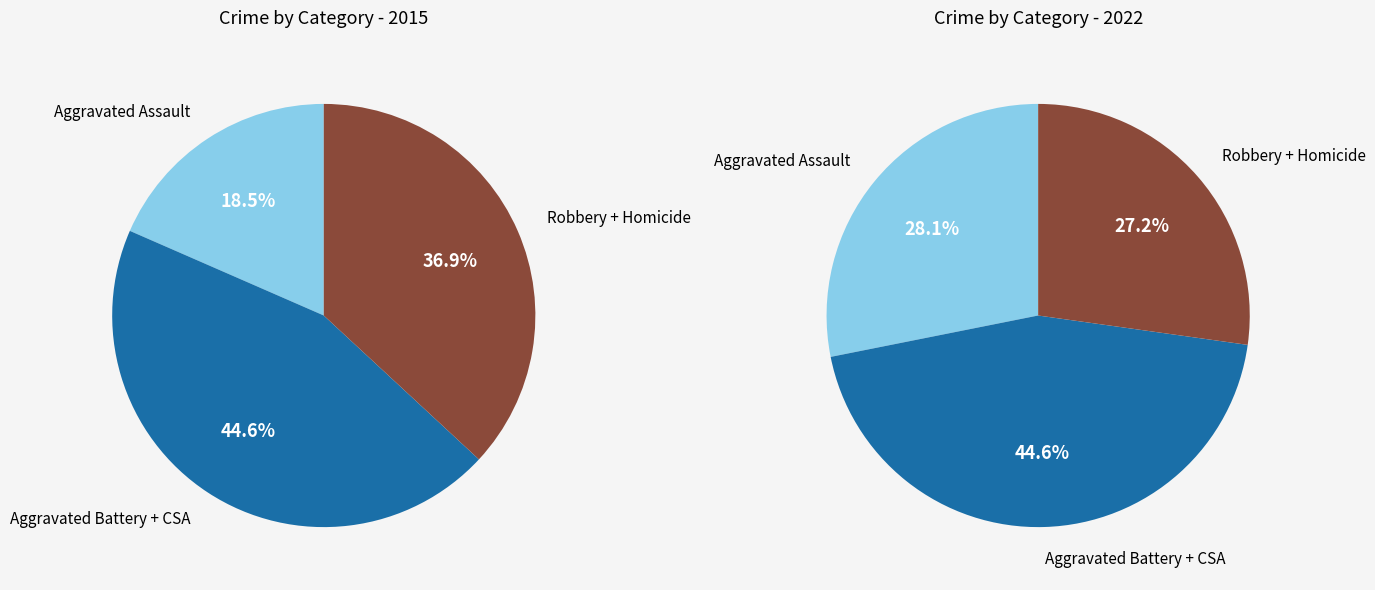

Combined, do Criminal Sexual Assault and Aggravated Battery account for over 50%?

No